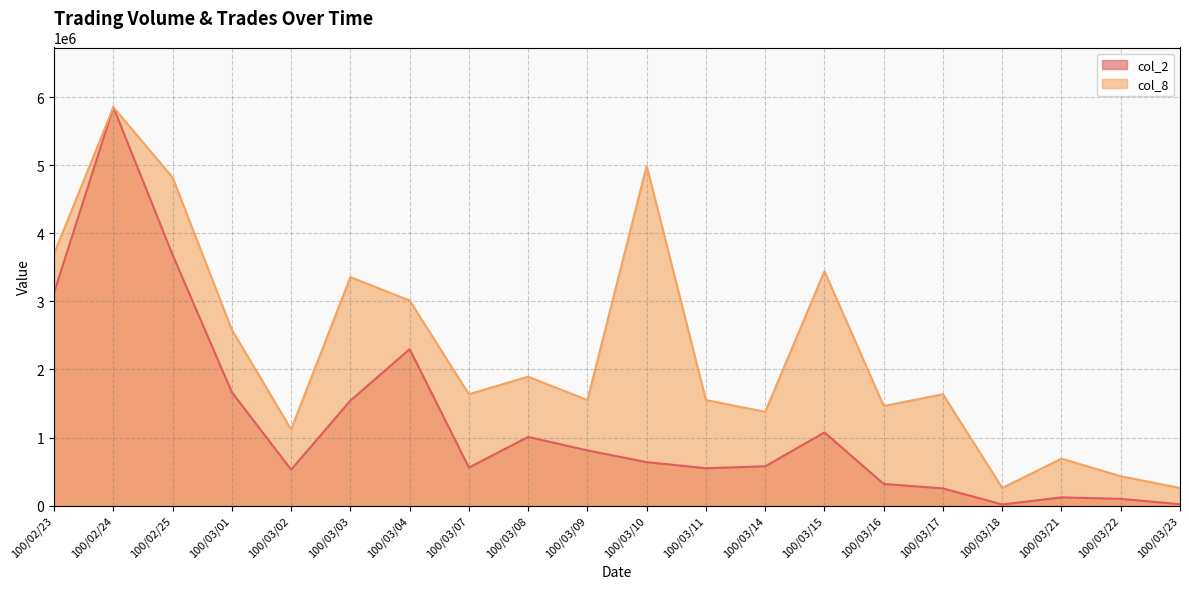

Reading left to right, extract all data points from this chart.

col_2: 3132570.0	5855790.0	3683920.0	1664700.0	527170.0	1542680.0	2298970.0	558290.0	1008660.0	810450.0	637830.0	548120.0	576510.0	1074800.0	317260.0	251800.0	15000.0	119950.0	97820.0	19680.0
col_8: 3702926.0	5855790.0	4822415.3	2583436.8	1119489.3	3358467.8	3014009.6	1636176.6	1894520.3	1550062.1	4994644.4	1550062.1	1377832.9	3444582.4	1463947.5	1636176.6	258343.7	688916.5	430572.8	258343.7